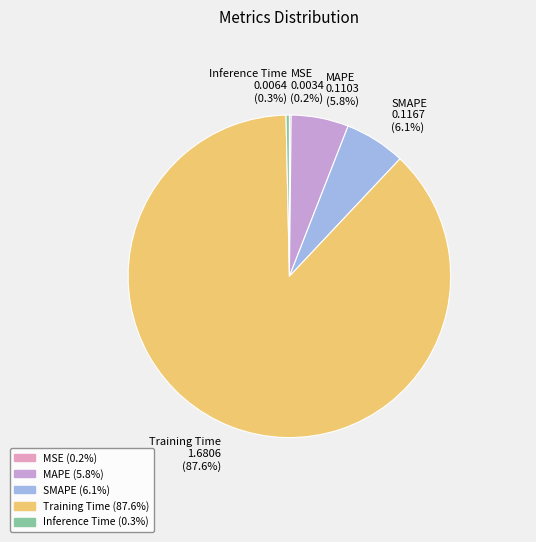

Which slice is the largest?

Training Time